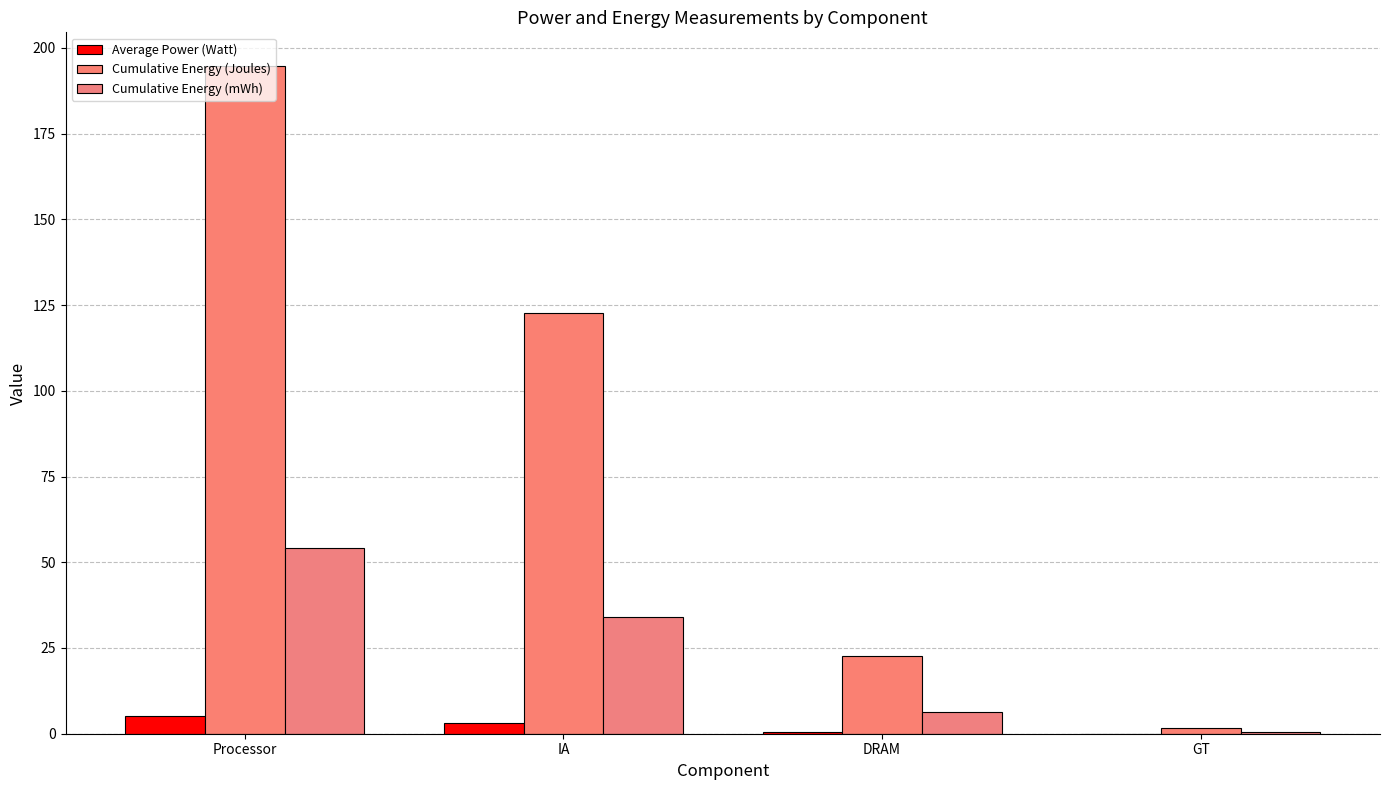

How many series are shown in this chart?

3